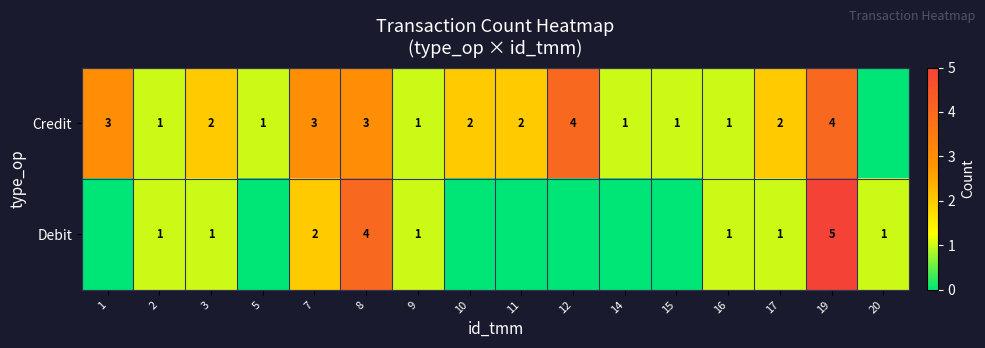

At 7, list the series in order from smallest to largest.

Debit, Credit